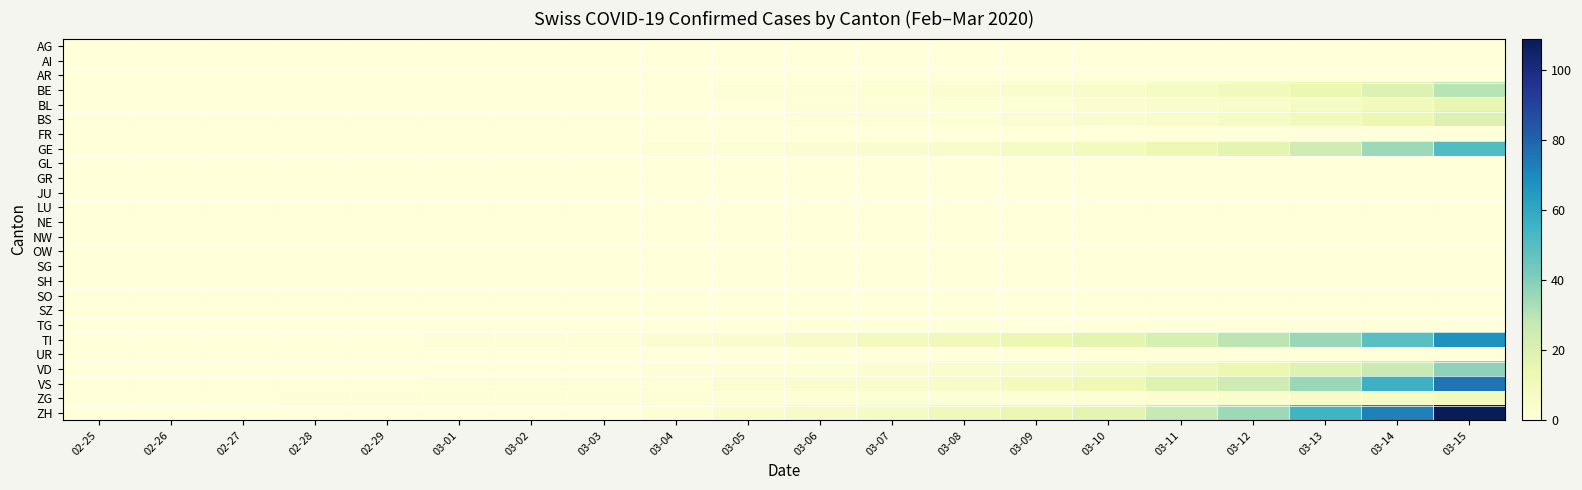

Reading left to right, transcribe all the data shown in this chart.

AG: 02-25=0	02-26=0	02-27=0	02-28=0	02-29=0	03-01=0	03-02=0	03-03=0	03-04=0	03-05=0	03-06=0	03-07=0	03-08=0	03-09=0	03-10=0	03-11=0	03-12=0	03-13=0	03-14=0	03-15=0
AI: 02-25=0	02-26=0	02-27=0	02-28=0	02-29=0	03-01=0	03-02=0	03-03=0	03-04=0	03-05=0	03-06=0	03-07=0	03-08=0	03-09=0	03-10=0	03-11=0	03-12=0	03-13=0	03-14=0	03-15=0
AR: 02-25=0	02-26=0	02-27=0	02-28=0	02-29=0	03-01=0	03-02=0	03-03=0	03-04=0	03-05=0	03-06=0	03-07=0	03-08=0	03-09=0	03-10=0	03-11=0	03-12=0	03-13=0	03-14=0	03-15=0
BE: 02-25=0	02-26=0	02-27=0	02-28=0	02-29=0	03-01=0	03-02=0	03-03=0	03-04=0	03-05=1	03-06=1	03-07=2	03-08=3	03-09=4	03-10=5	03-11=7	03-12=10	03-13=14	03-14=20	03-15=30
BL: 02-25=0	02-26=0	02-27=0	02-28=0	02-29=0	03-01=0	03-02=0	03-03=0	03-04=0	03-05=0	03-06=1	03-07=1	03-08=2	03-09=2	03-10=3	03-11=4	03-12=5	03-13=7	03-14=10	03-15=15
BS: 02-25=0	02-26=0	02-27=0	02-28=0	02-29=0	03-01=0	03-02=0	03-03=0	03-04=0	03-05=0	03-06=1	03-07=1	03-08=2	03-09=3	03-10=4	03-11=5	03-12=7	03-13=10	03-14=14	03-15=20
FR: 02-25=0	02-26=0	02-27=0	02-28=0	02-29=0	03-01=0	03-02=0	03-03=0	03-04=0	03-05=0	03-06=0	03-07=0	03-08=0	03-09=0	03-10=0	03-11=0	03-12=0	03-13=0	03-14=0	03-15=0
GE: 02-25=0	02-26=0	02-27=0	02-28=0	02-29=0	03-01=0	03-02=0	03-03=0	03-04=1	03-05=2	03-06=3	03-07=4	03-08=5	03-09=7	03-10=9	03-11=13	03-12=17	03-13=24	03-14=35	03-15=51
GL: 02-25=0	02-26=0	02-27=0	02-28=0	02-29=0	03-01=0	03-02=0	03-03=0	03-04=0	03-05=0	03-06=0	03-07=0	03-08=0	03-09=0	03-10=0	03-11=0	03-12=0	03-13=0	03-14=0	03-15=0
GR: 02-25=0	02-26=0	02-27=0	02-28=0	02-29=0	03-01=0	03-02=0	03-03=0	03-04=0	03-05=0	03-06=0	03-07=0	03-08=0	03-09=0	03-10=0	03-11=0	03-12=0	03-13=0	03-14=0	03-15=0
JU: 02-25=0	02-26=0	02-27=0	02-28=0	02-29=0	03-01=0	03-02=0	03-03=0	03-04=0	03-05=0	03-06=0	03-07=0	03-08=0	03-09=0	03-10=0	03-11=0	03-12=0	03-13=0	03-14=0	03-15=0
LU: 02-25=0	02-26=0	02-27=0	02-28=0	02-29=0	03-01=0	03-02=0	03-03=0	03-04=0	03-05=0	03-06=0	03-07=0	03-08=0	03-09=0	03-10=0	03-11=0	03-12=0	03-13=0	03-14=0	03-15=0
NE: 02-25=0	02-26=0	02-27=0	02-28=0	02-29=0	03-01=0	03-02=0	03-03=0	03-04=0	03-05=0	03-06=0	03-07=0	03-08=0	03-09=0	03-10=0	03-11=0	03-12=0	03-13=0	03-14=0	03-15=0
NW: 02-25=0	02-26=0	02-27=0	02-28=0	02-29=0	03-01=0	03-02=0	03-03=0	03-04=0	03-05=0	03-06=0	03-07=0	03-08=0	03-09=0	03-10=0	03-11=0	03-12=0	03-13=0	03-14=0	03-15=0
OW: 02-25=0	02-26=0	02-27=0	02-28=0	02-29=0	03-01=0	03-02=0	03-03=0	03-04=0	03-05=0	03-06=0	03-07=0	03-08=0	03-09=0	03-10=0	03-11=0	03-12=0	03-13=0	03-14=0	03-15=0
SG: 02-25=0	02-26=0	02-27=0	02-28=0	02-29=0	03-01=0	03-02=0	03-03=0	03-04=0	03-05=0	03-06=0	03-07=0	03-08=0	03-09=0	03-10=0	03-11=0	03-12=0	03-13=0	03-14=0	03-15=0
SH: 02-25=0	02-26=0	02-27=0	02-28=0	02-29=0	03-01=0	03-02=0	03-03=0	03-04=0	03-05=0	03-06=0	03-07=0	03-08=0	03-09=0	03-10=0	03-11=0	03-12=0	03-13=0	03-14=0	03-15=0
SO: 02-25=0	02-26=0	02-27=0	02-28=0	02-29=0	03-01=0	03-02=0	03-03=0	03-04=0	03-05=0	03-06=0	03-07=0	03-08=0	03-09=0	03-10=0	03-11=0	03-12=0	03-13=0	03-14=0	03-15=0
SZ: 02-25=0	02-26=0	02-27=0	02-28=0	02-29=0	03-01=0	03-02=0	03-03=0	03-04=0	03-05=0	03-06=0	03-07=0	03-08=0	03-09=0	03-10=0	03-11=0	03-12=0	03-13=0	03-14=0	03-15=0
TG: 02-25=0	02-26=0	02-27=0	02-28=0	02-29=0	03-01=0	03-02=0	03-03=0	03-04=0	03-05=0	03-06=0	03-07=0	03-08=0	03-09=0	03-10=0	03-11=0	03-12=0	03-13=0	03-14=0	03-15=0
TI: 02-25=0	02-26=0	02-27=0	02-28=0	02-29=0	03-01=1	03-02=1	03-03=2	03-04=3	03-05=4	03-06=6	03-07=9	03-08=11	03-09=14	03-10=17	03-11=22	03-12=29	03-13=36	03-14=49	03-15=67
UR: 02-25=0	02-26=0	02-27=0	02-28=0	02-29=0	03-01=0	03-02=0	03-03=0	03-04=0	03-05=0	03-06=0	03-07=0	03-08=0	03-09=0	03-10=0	03-11=0	03-12=0	03-13=0	03-14=0	03-15=0
VD: 02-25=0	02-26=0	02-27=0	02-28=0	02-29=0	03-01=0	03-02=0	03-03=0	03-04=1	03-05=1	03-06=2	03-07=3	03-08=4	03-09=5	03-10=7	03-11=10	03-12=14	03-13=19	03-14=26	03-15=38
VS: 02-25=0	02-26=0	02-27=0	02-28=0	02-29=0	03-01=1	03-02=1	03-03=1	03-04=2	03-05=3	03-06=4	03-07=4	03-08=6	03-09=9	03-10=12	03-11=19	03-12=25	03-13=36	03-14=56	03-15=75
ZG: 02-25=0	02-26=0	02-27=0	02-28=1	02-29=1	03-01=1	03-02=1	03-03=1	03-04=1	03-05=1	03-06=1	03-07=2	03-08=2	03-09=2	03-10=2	03-11=3	03-12=4	03-13=6	03-14=7	03-15=10
ZH: 02-25=0	02-26=0	02-27=0	02-28=0	02-29=0	03-01=0	03-02=0	03-03=0	03-04=2	03-05=4	03-06=6	03-07=7	03-08=11	03-09=14	03-10=17	03-11=27	03-12=35	03-13=55	03-14=72	03-15=109